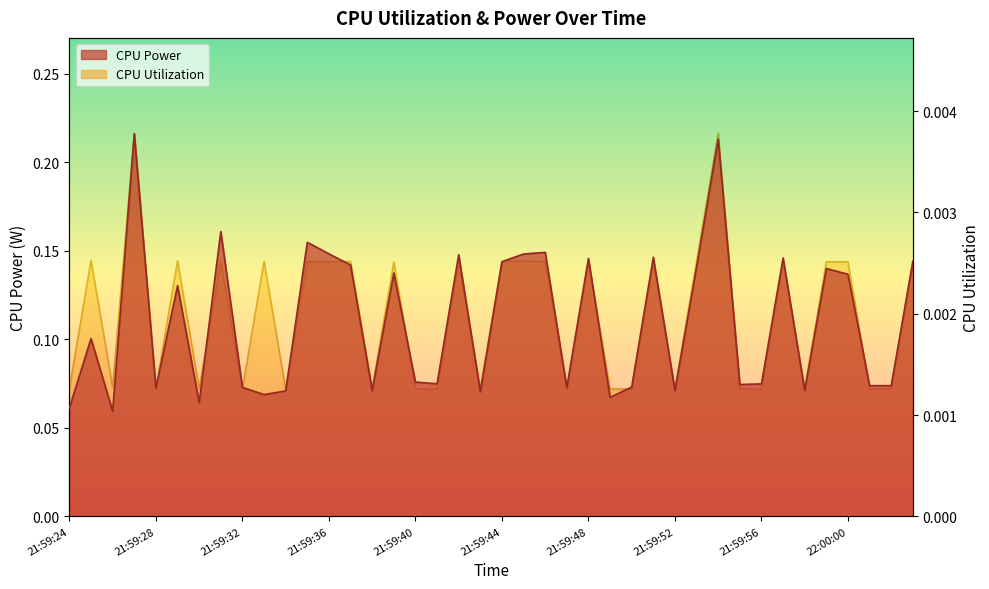

True or false: CPU Utilization and CPU Power cross at least once.

False